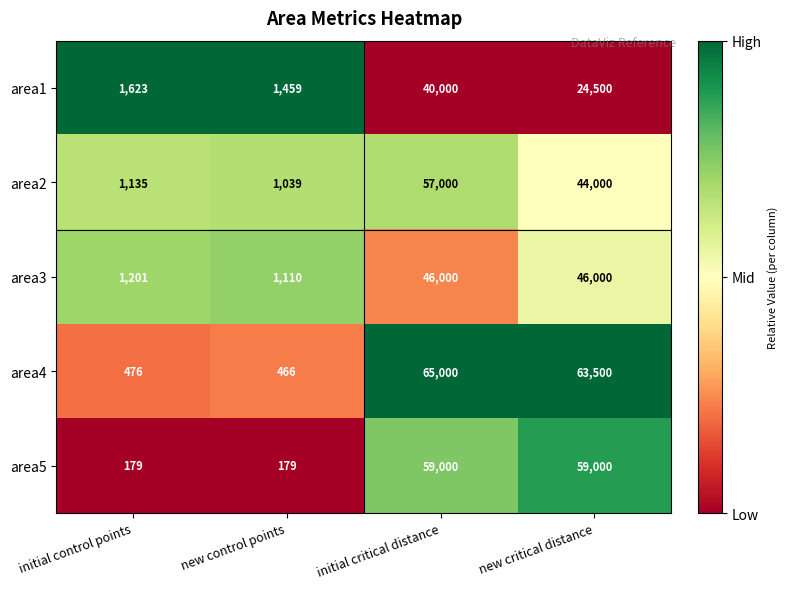

How many data points does each series have?

4